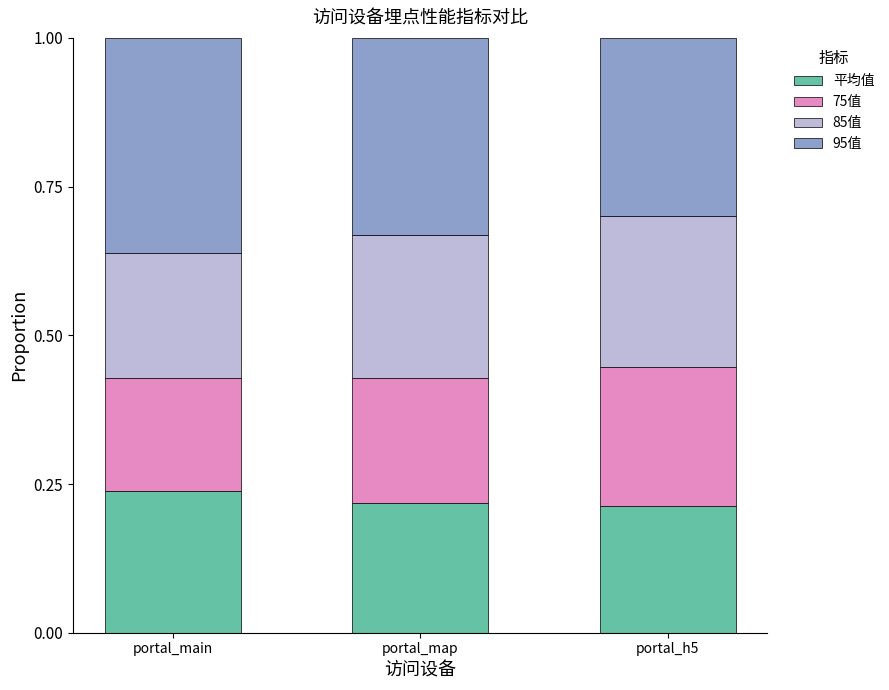

What is the total value across all series at portal_h5?

1.0